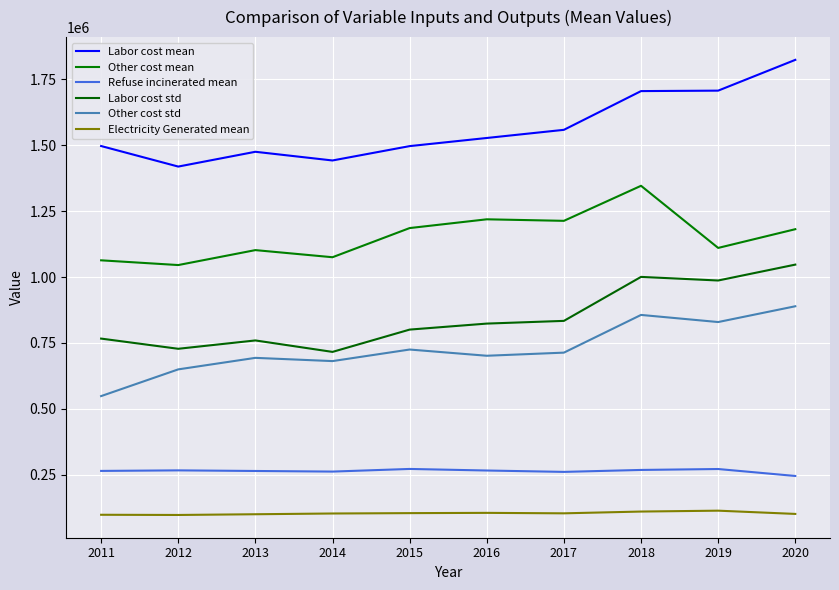

Which has a higher value, 2013 or 2020?

2020